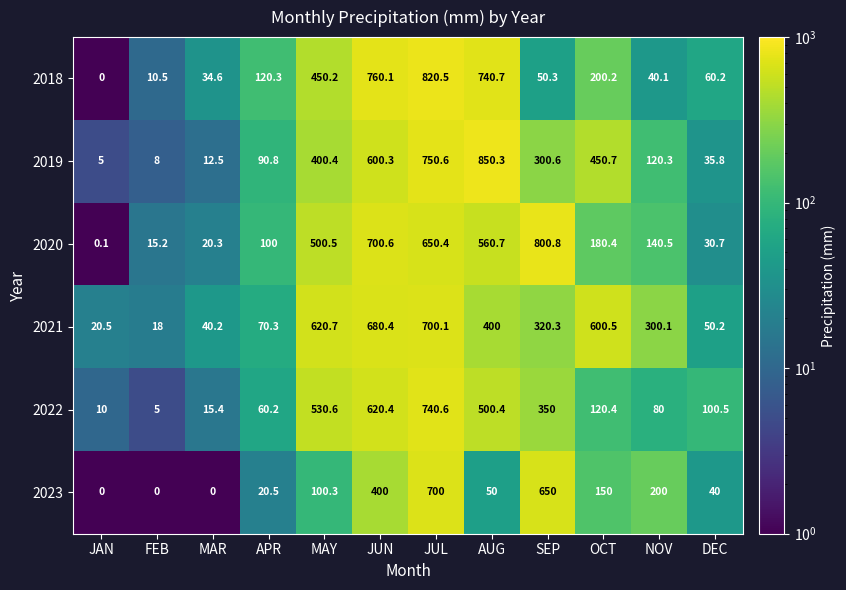

What is the difference between the maximum and minimum values in the 2023 series?

700.0